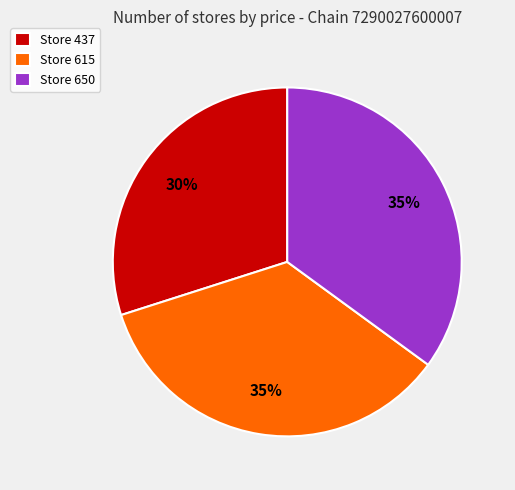

Count the number of slices in the pie.

3